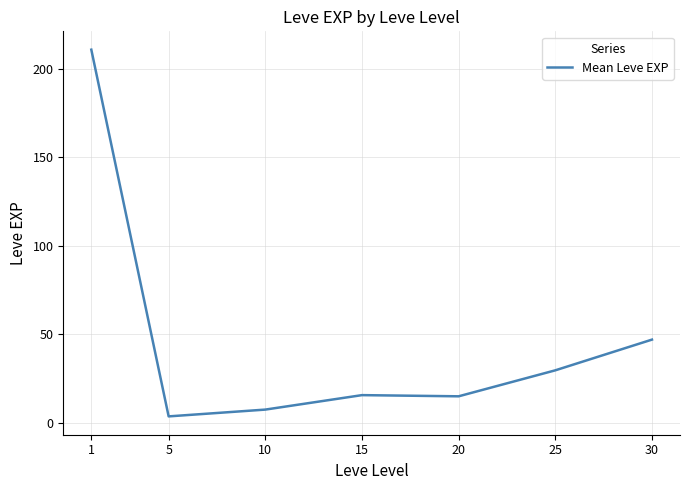

What is the maximum value shown in the chart?

210.7